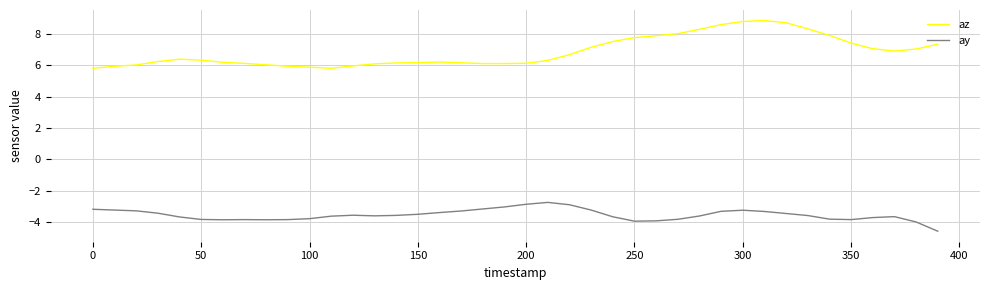

True or false: ay and az intersect in this chart.

False